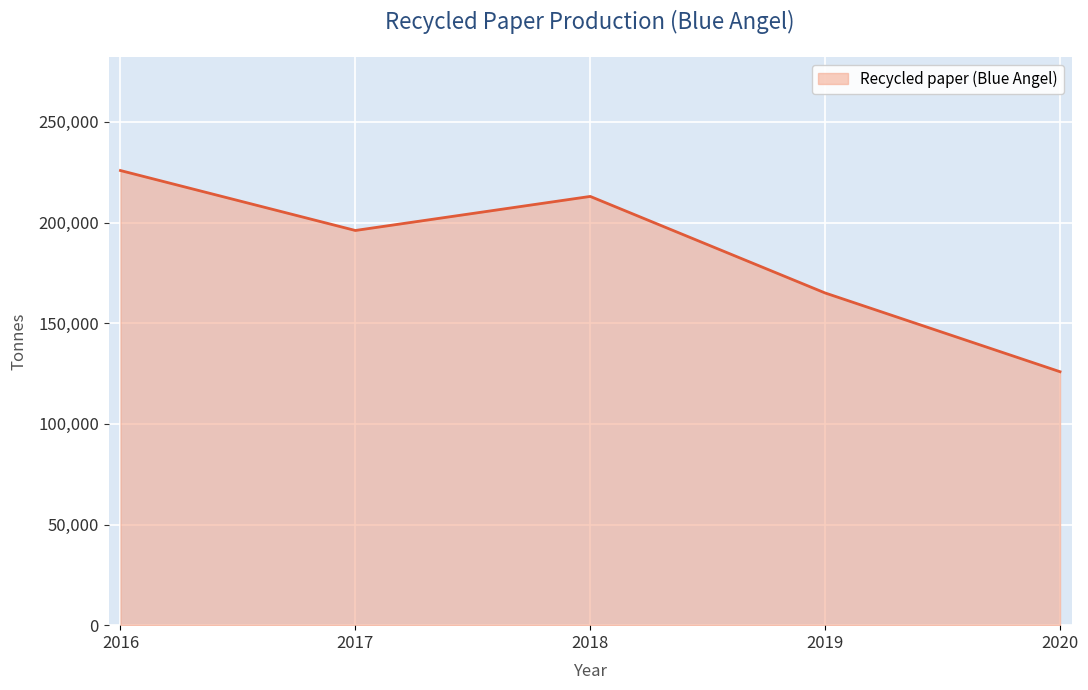

List the labels in order of value, smallest first.

2020, 2019, 2017, 2018, 2016